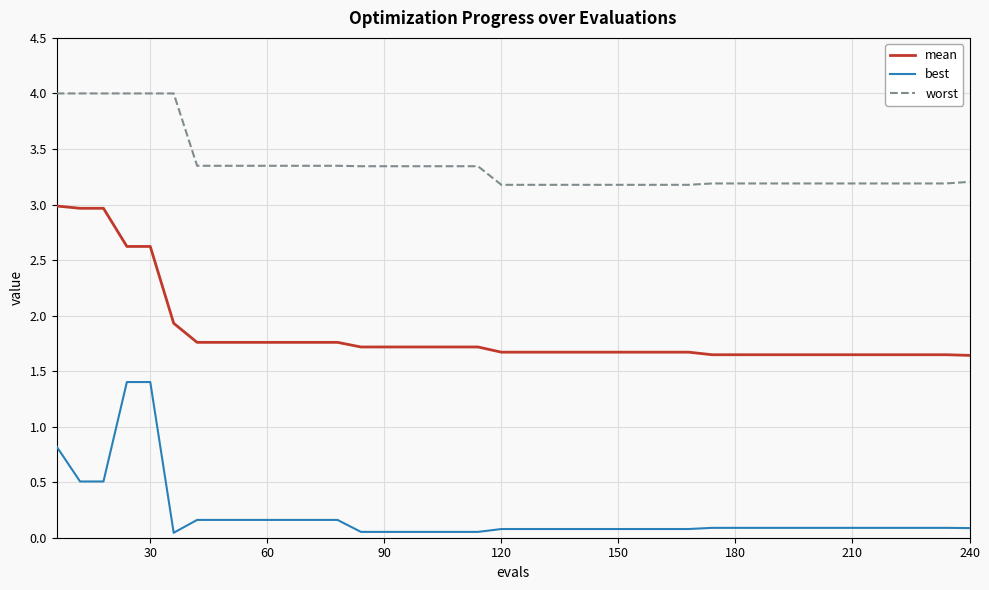

Which series has the largest total across all categories?

worst